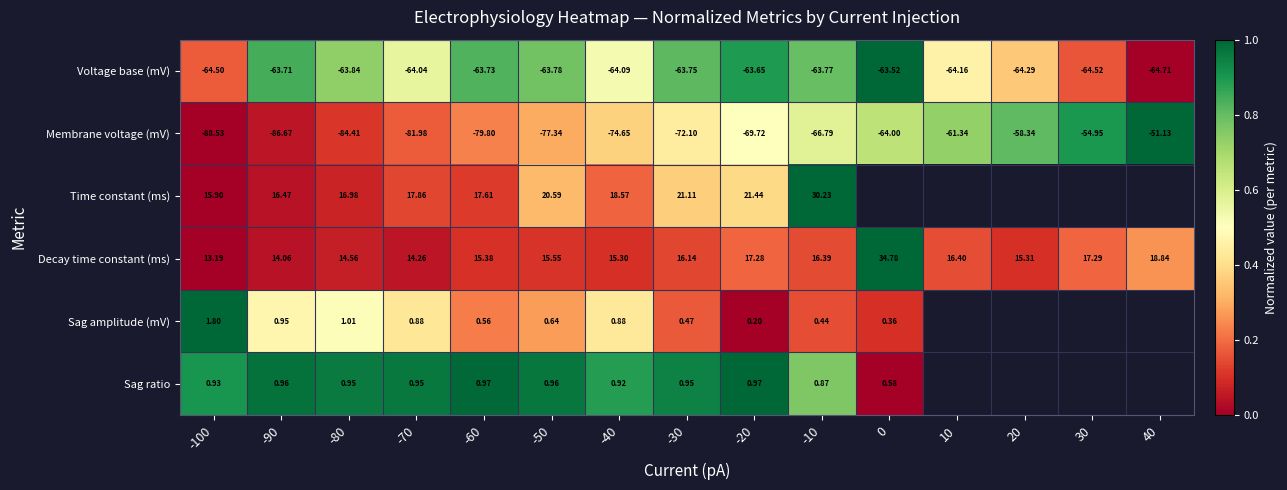

Rank the series at -10 from highest to lowest value.

Time constant (ms), Decay time constant (ms), Sag ratio, Sag amplitude (mV), Voltage base (mV), Membrane voltage (mV)